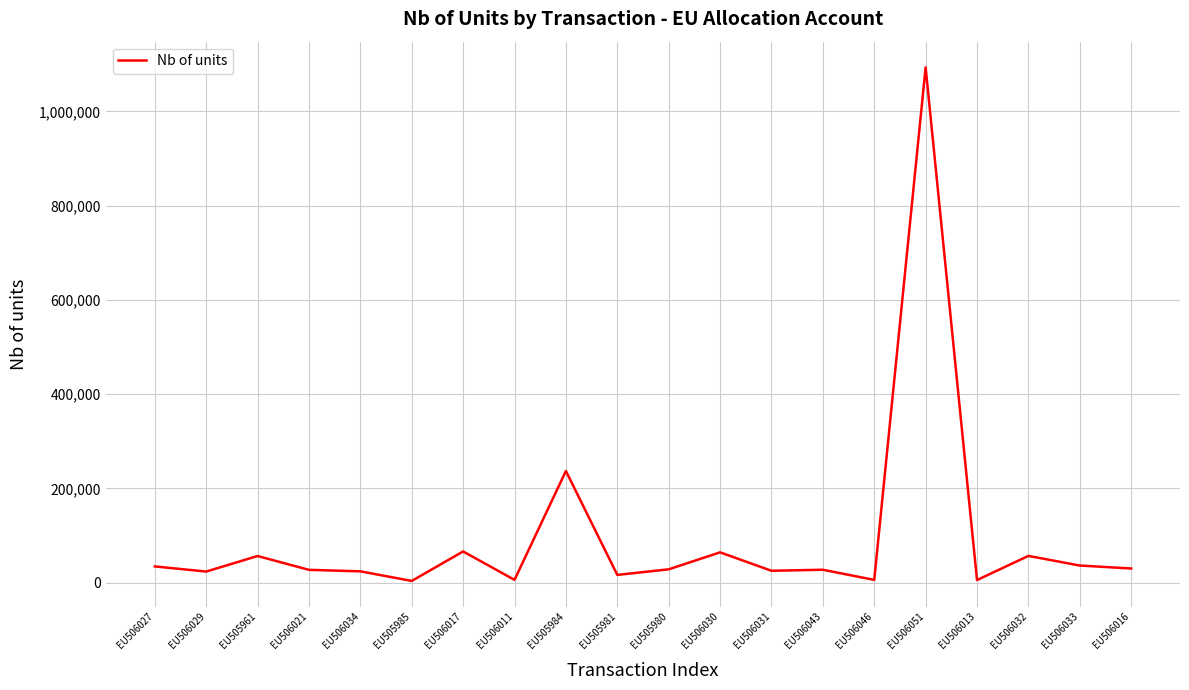

What is the sum of the values at EU506016 and EU506017?

96085